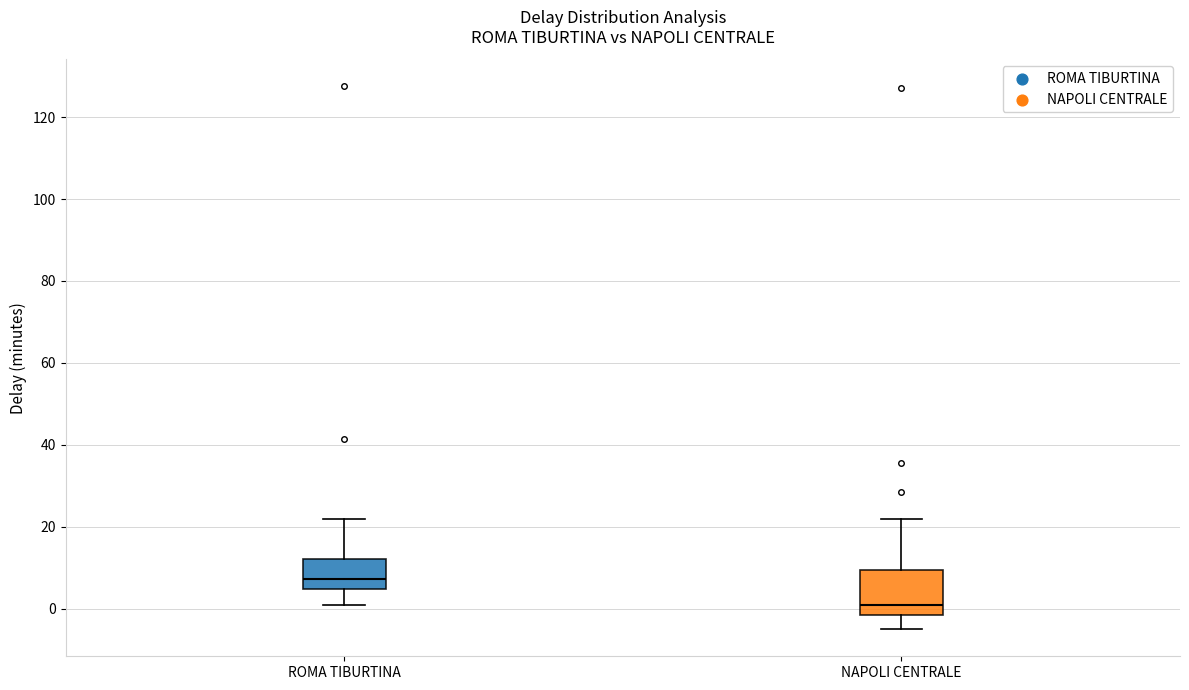

Which box has the highest median line?

ROMA TIBURTINA